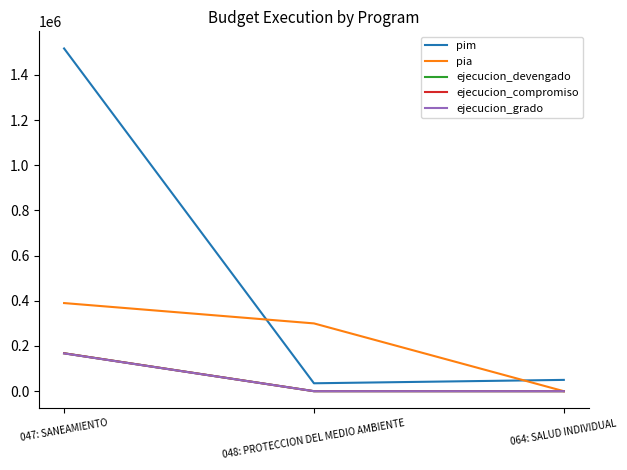

What is the average value of the ejecucion_grado series?

55775